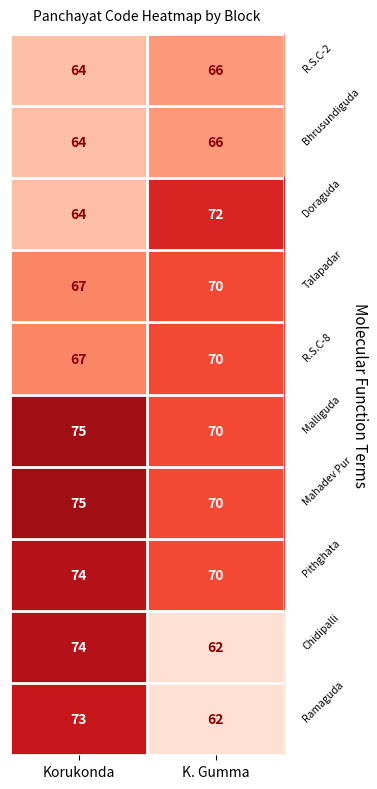

Which category has the highest value across all series?

Korukonda